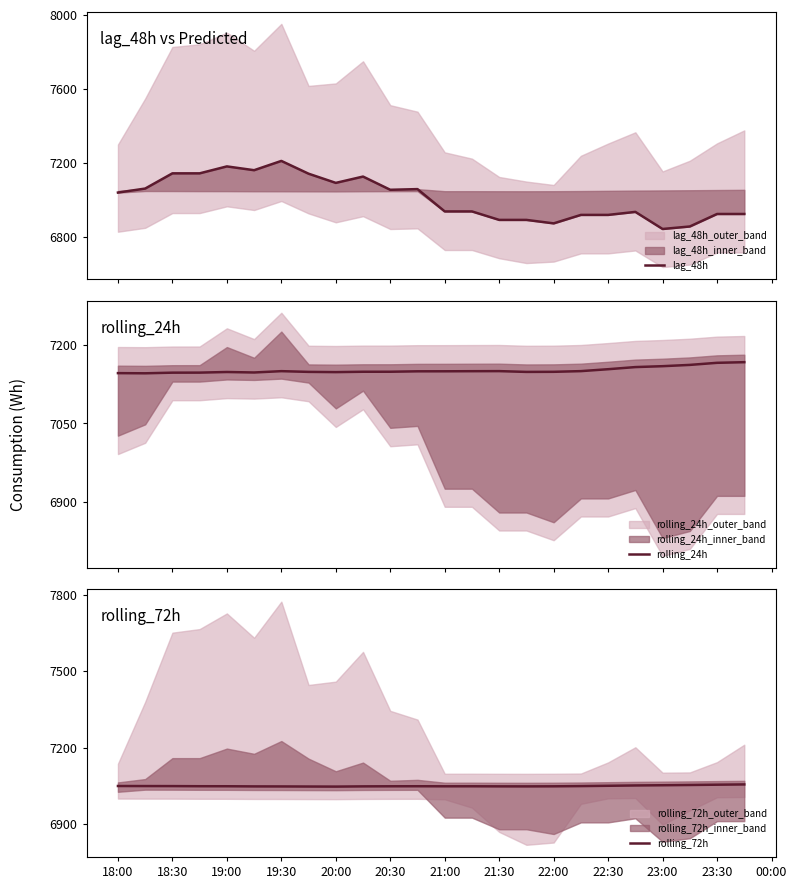

What is the lowest value of the rolling_24h series?

7145.7